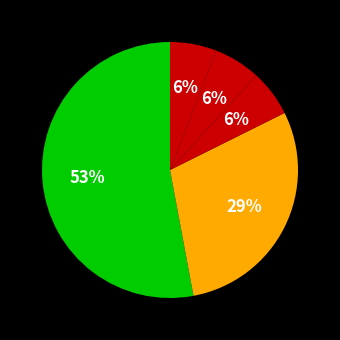

Which category has the smallest portion of the pie?

Motor Vehicle Theft